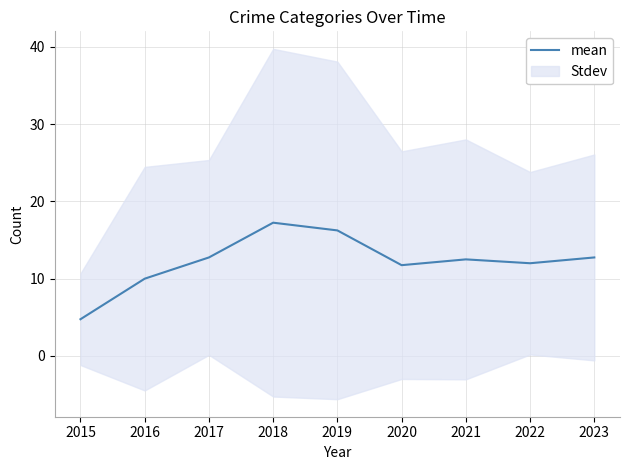

What is the value of the 7th point from the left?

12.5